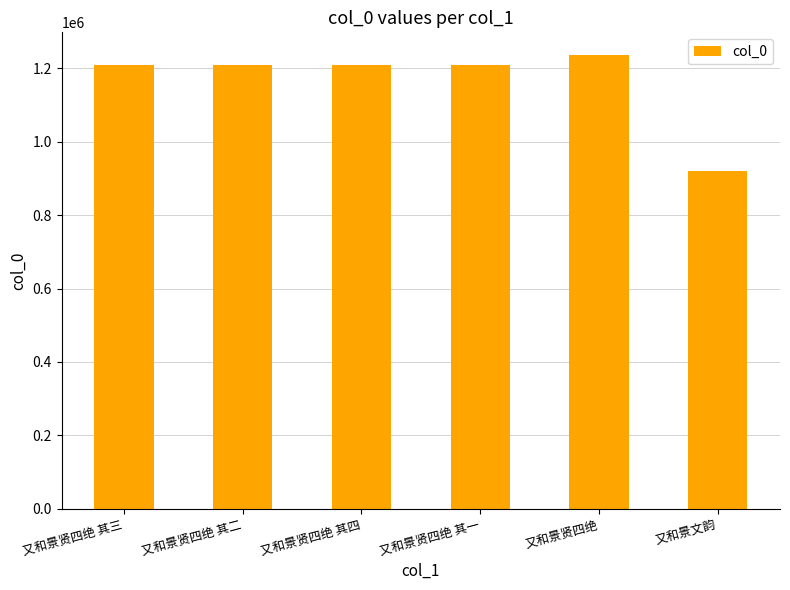

What is the change in value from 又和景贤四绝 to 又和景文韵?

-314997